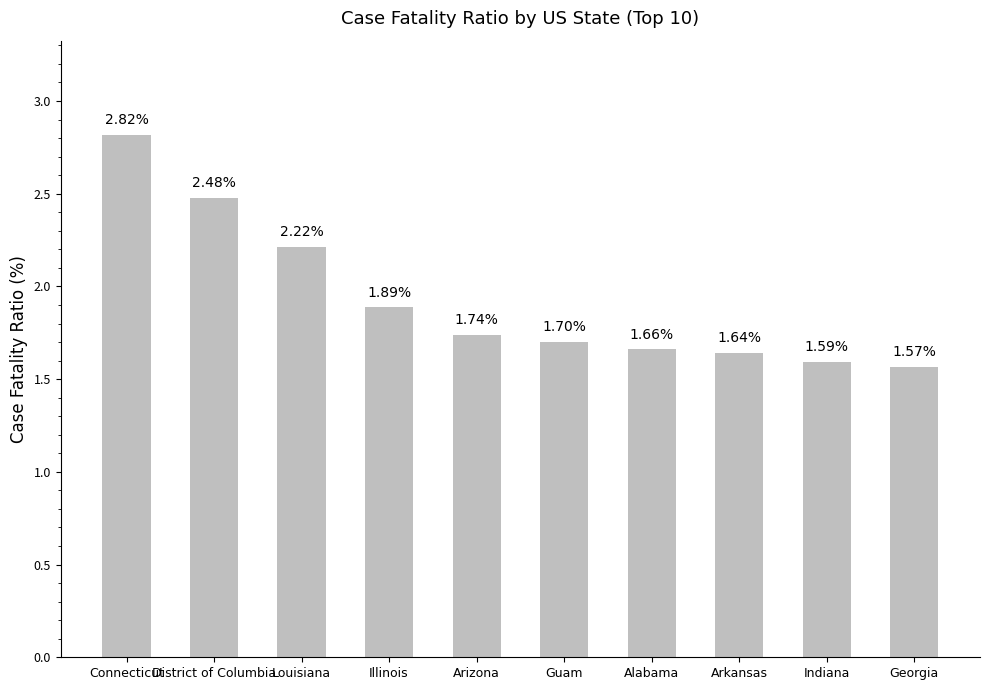

What is the label of the 3rd bar from the left?

Louisiana